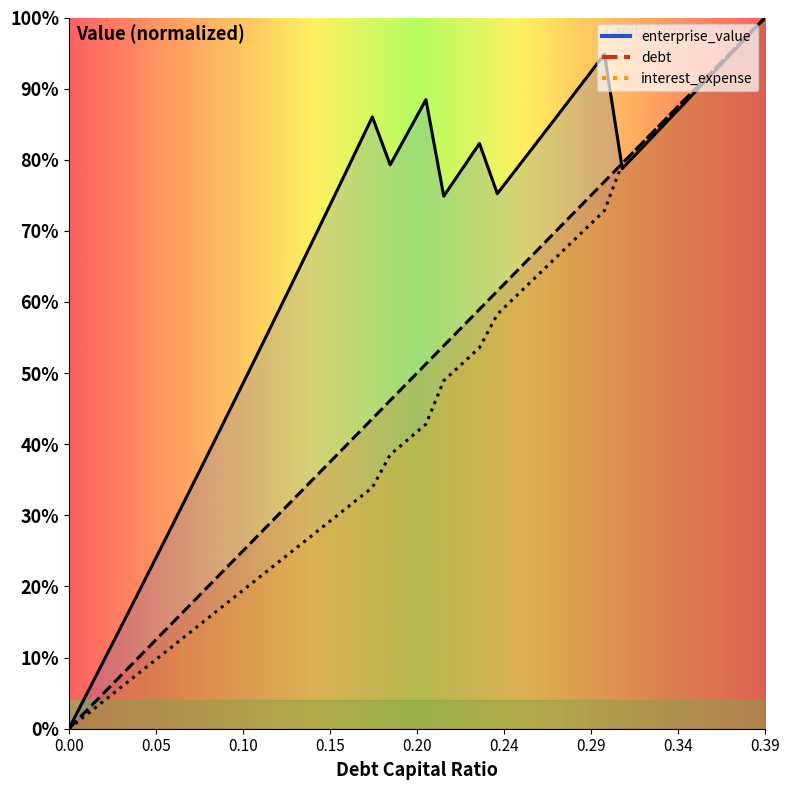

What is the average value of the debt series?

0.5